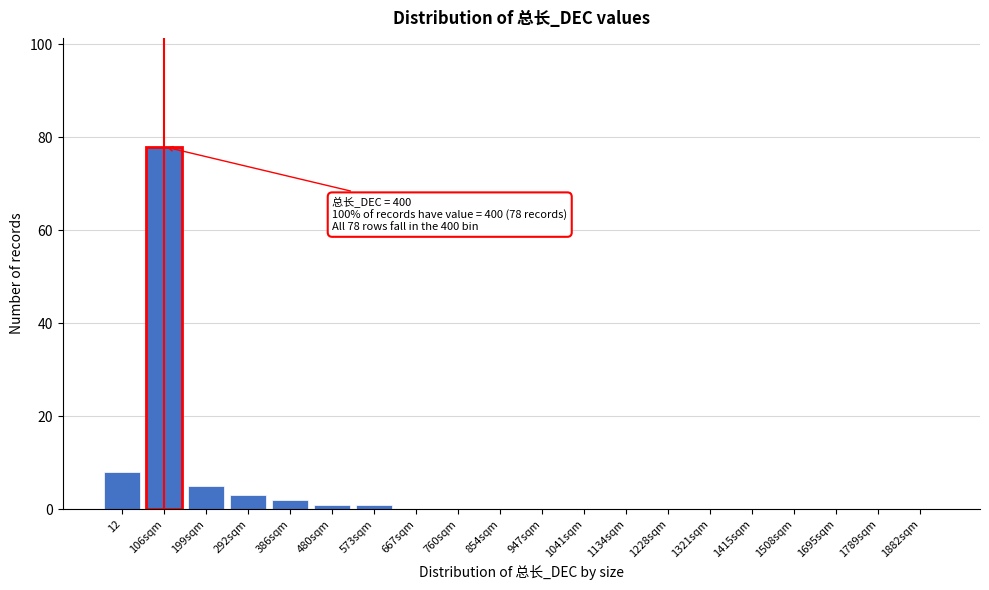

Reading left to right, transcribe all the data shown in this chart.

12=8	106sqm=78	199sqm=5	292sqm=3	386sqm=2	480sqm=1	573sqm=1	667sqm=0	760sqm=0	854sqm=0	947sqm=0	1041sqm=0	1134sqm=0	1228sqm=0	1321sqm=0	1415sqm=0	1508sqm=0	1695sqm=0	1789sqm=0	1882sqm=0